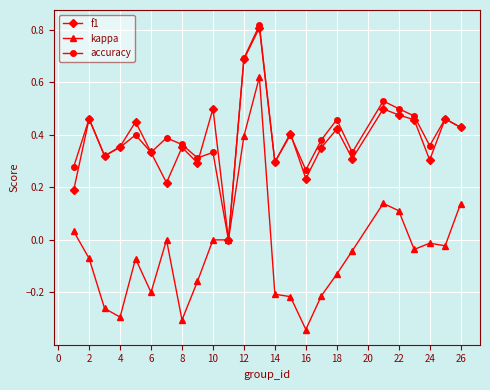

True or false: kappa has more than 1 points higher than both neighbors.

True